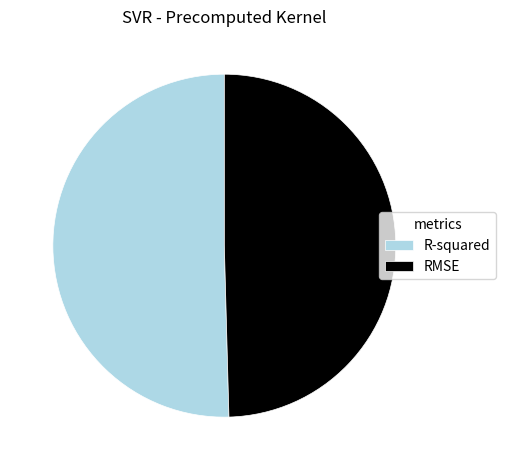

What is the largest slice in the pie chart?

R-squared